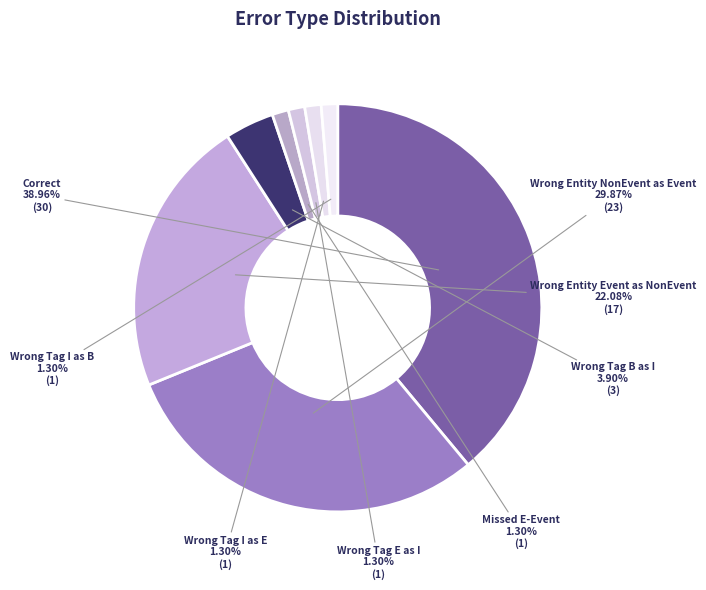

What is the smallest slice in the pie chart?

Missed_E-Event